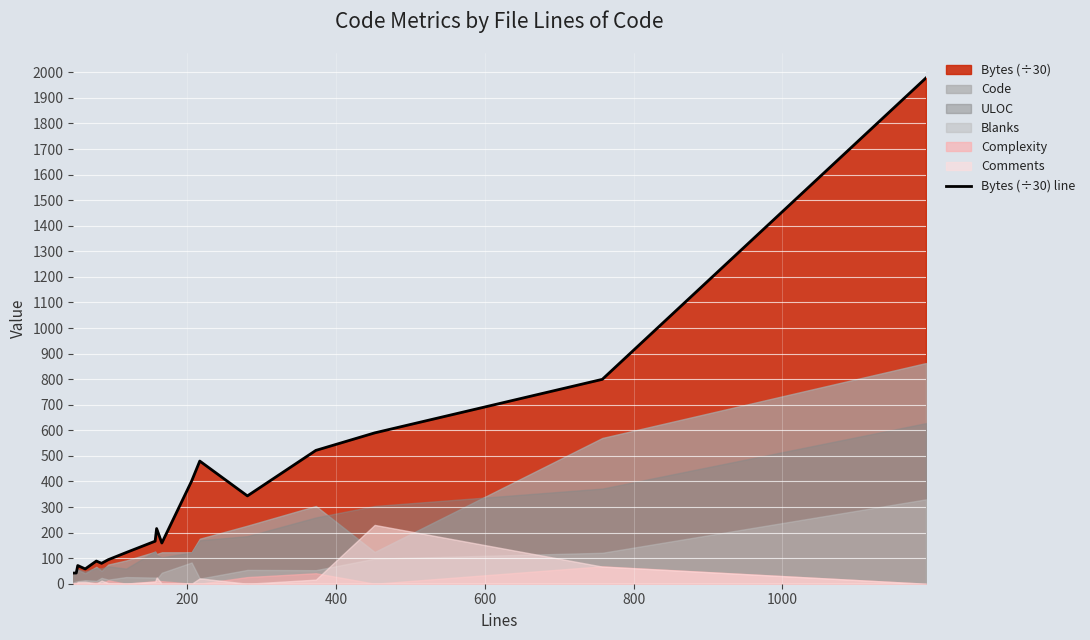

What is the average value?

356.5